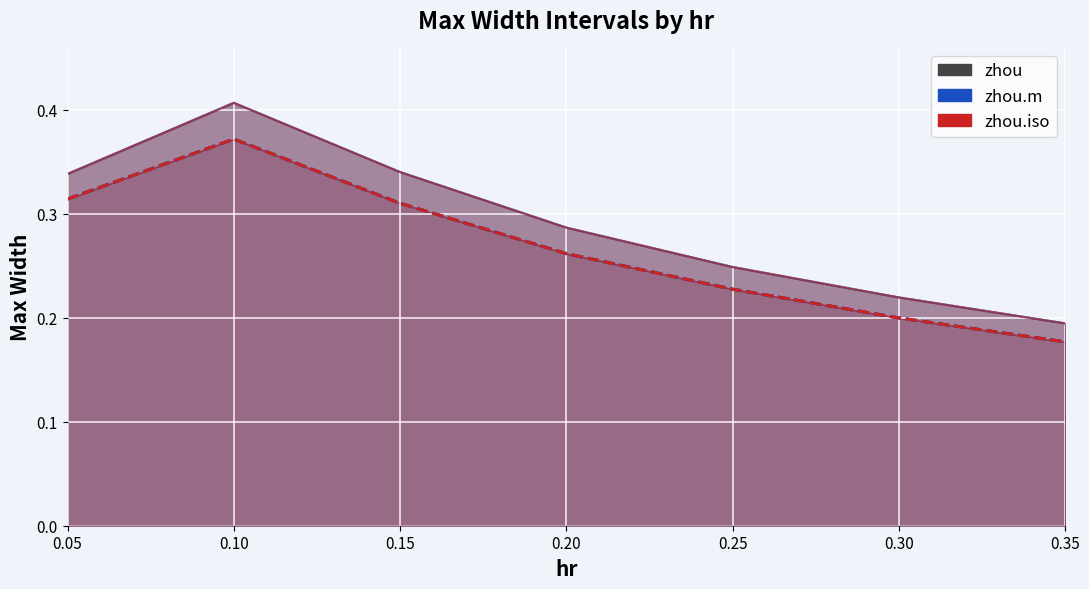

Reading left to right, transcribe all the data shown in this chart.

max_width90.zhou: 0.05=0.3	0.10=0.4	0.15=0.3	0.20=0.3	0.25=0.2	0.30=0.2	0.35=0.2
max_width95.zhou: 0.05=0.3	0.10=0.4	0.15=0.3	0.20=0.3	0.25=0.2	0.30=0.2	0.35=0.2
max_width90.zhou.m: 0.05=0.3	0.10=0.4	0.15=0.3	0.20=0.3	0.25=0.2	0.30=0.2	0.35=0.2
max_width95.zhou.m: 0.05=0.3	0.10=0.4	0.15=0.3	0.20=0.3	0.25=0.2	0.30=0.2	0.35=0.2
max_width90.zhou.iso: 0.05=0.3	0.10=0.4	0.15=0.3	0.20=0.3	0.25=0.2	0.30=0.2	0.35=0.2
max_width95.zhou.iso: 0.05=0.3	0.10=0.4	0.15=0.3	0.20=0.3	0.25=0.2	0.30=0.2	0.35=0.2